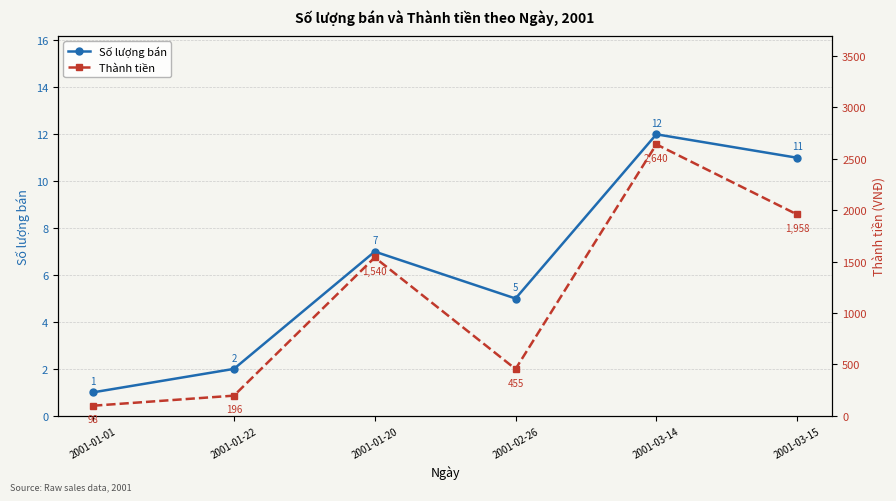

True or false: Số lượng bán and Thành tiền cross at least once.

False